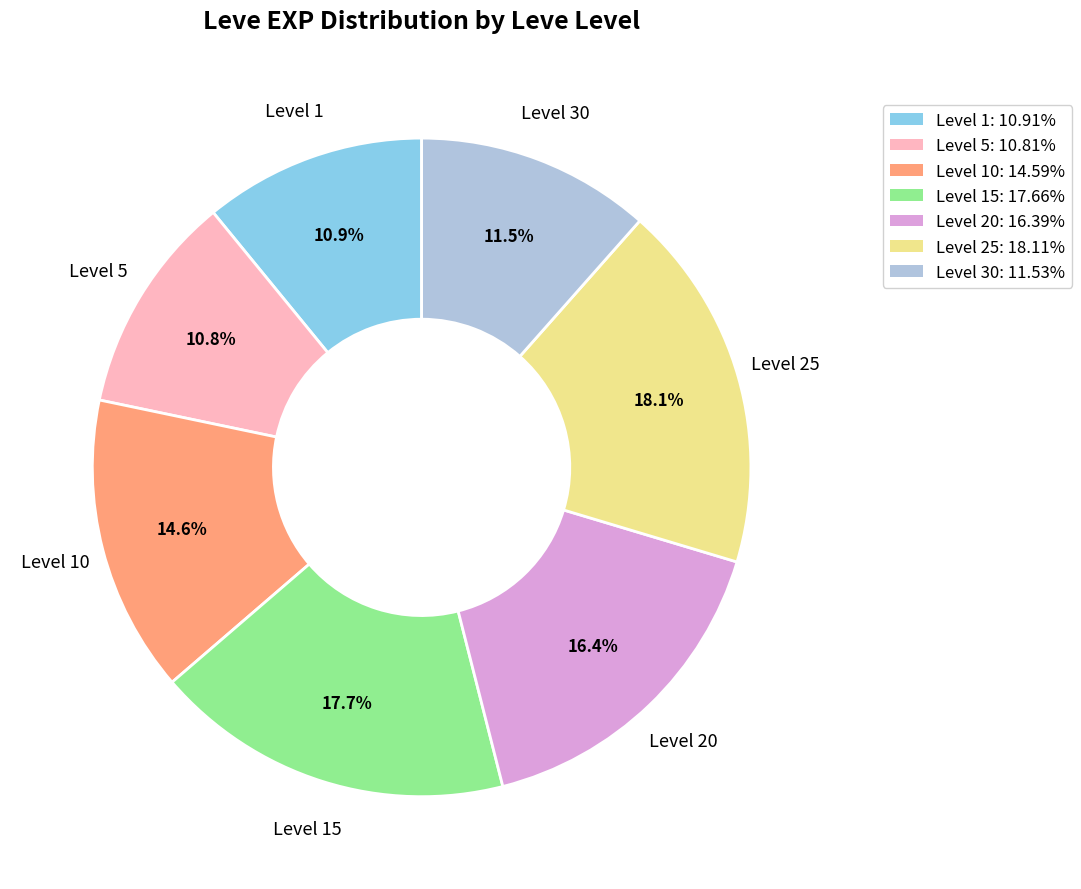

Is there any slice that represents more than half of the pie?

No